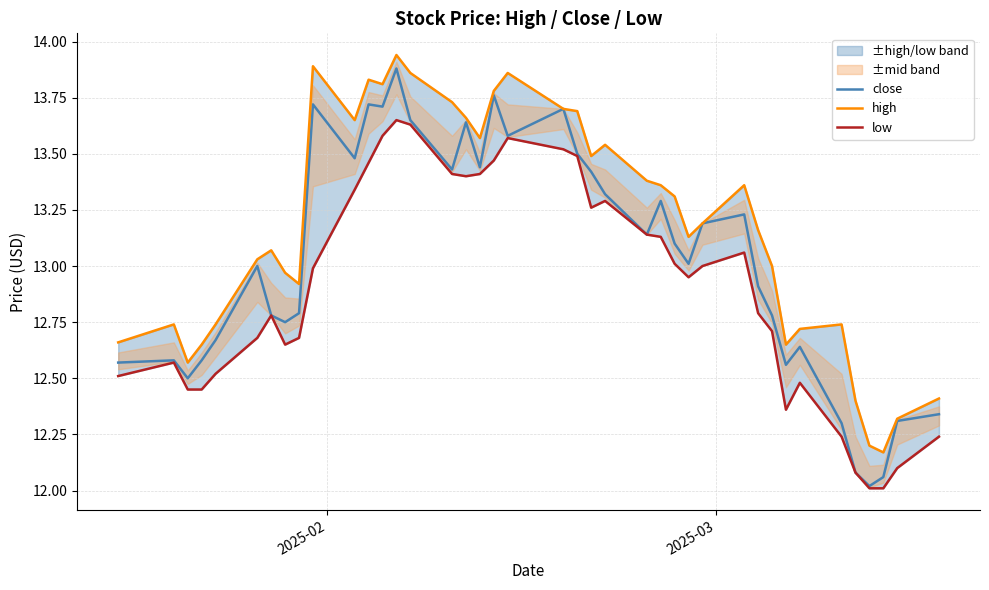

What is the minimum value shown in the chart?

12.0